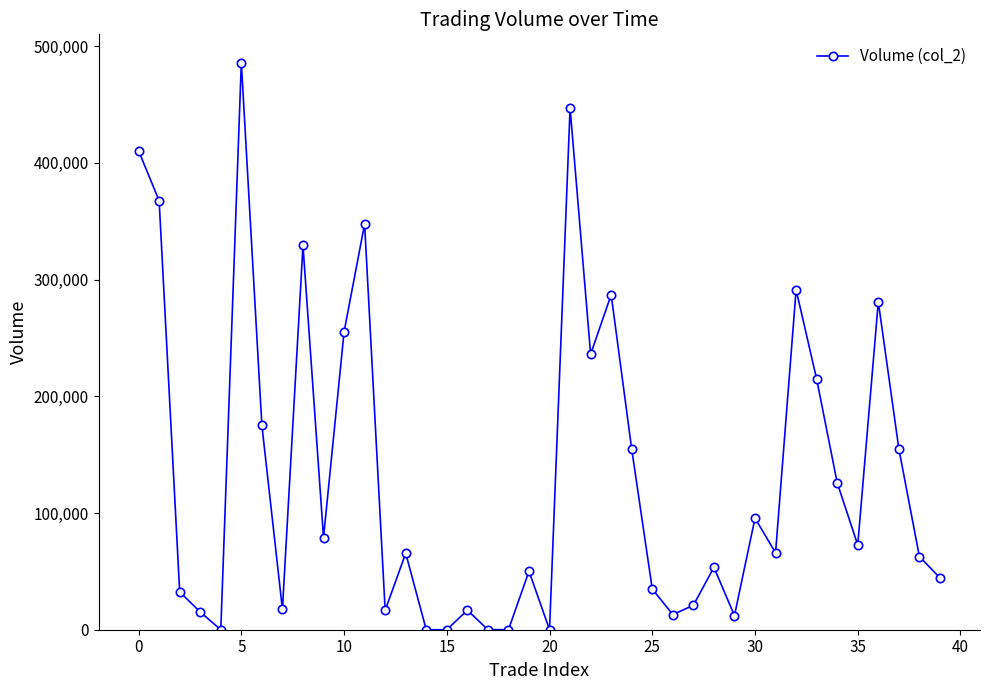

True or false: the data has more than 0 interior local peaks.

True